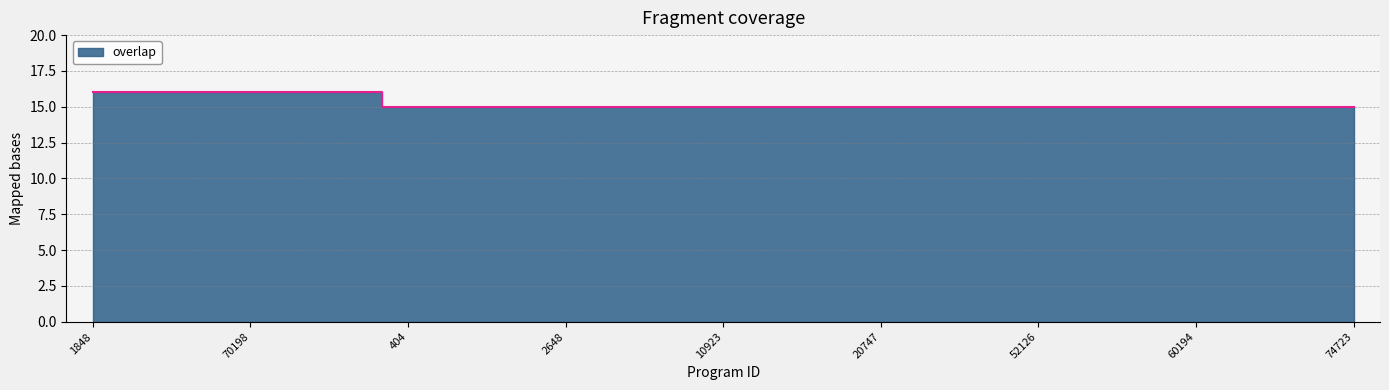

List the labels in order of value, largest first.

1848, 21004, 48582, 70198, 127334, 345277, 404, 1041, 1499, 2648, 6278, 10922, 10923, 20734, 20741, 20747, 21011, 28873, 52126, 56952, 56953, 60194, 60882, 66520, 74723